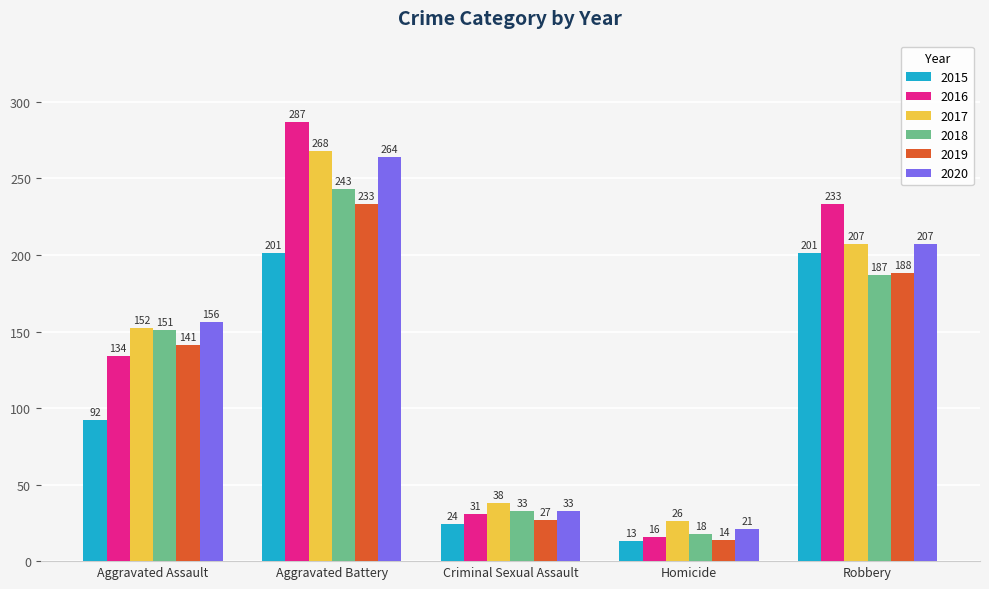

What is the total value across all series at Aggravated Battery?

1496